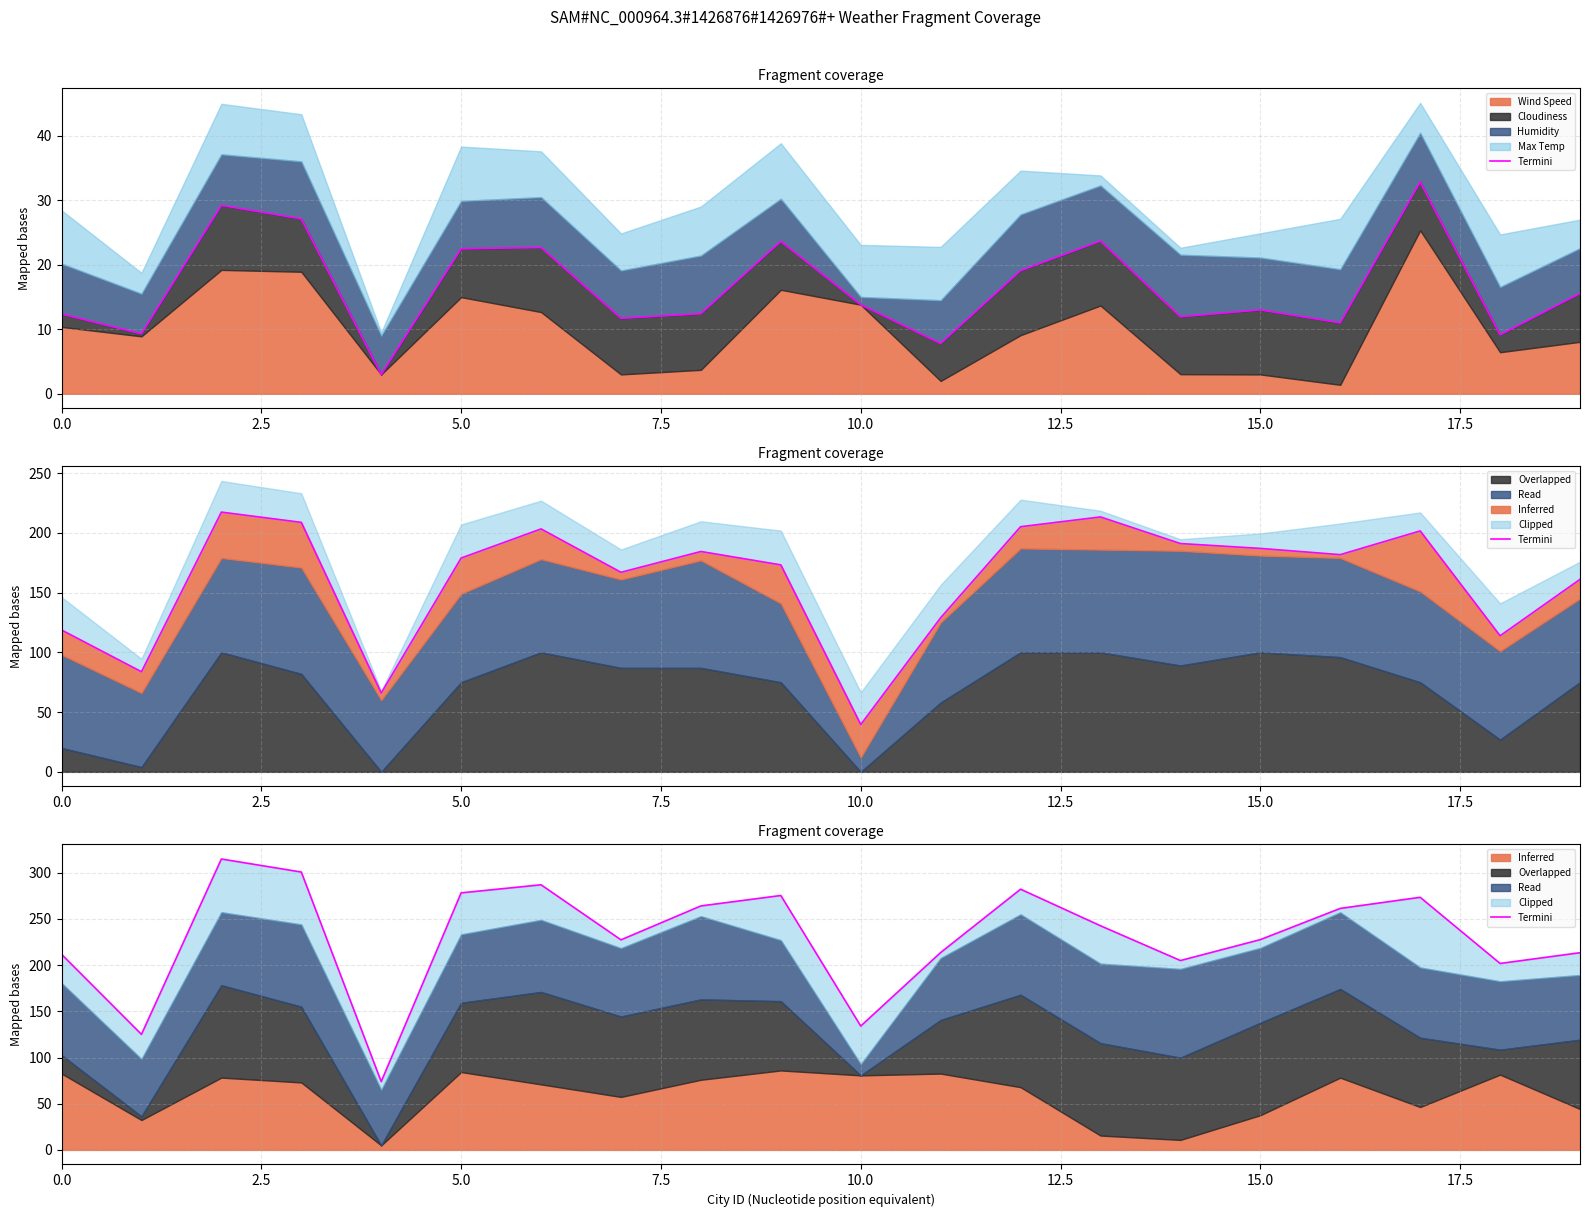

What is the change in value from 0.0 to 13?

+30.9